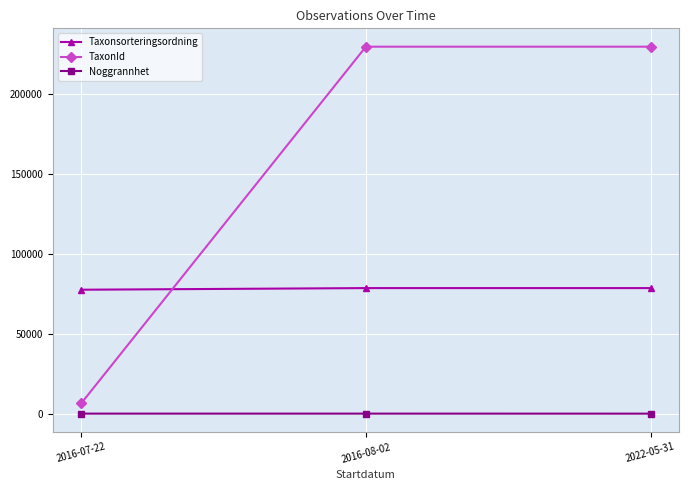

What is the label of the 3rd point from the right?

2016-07-22